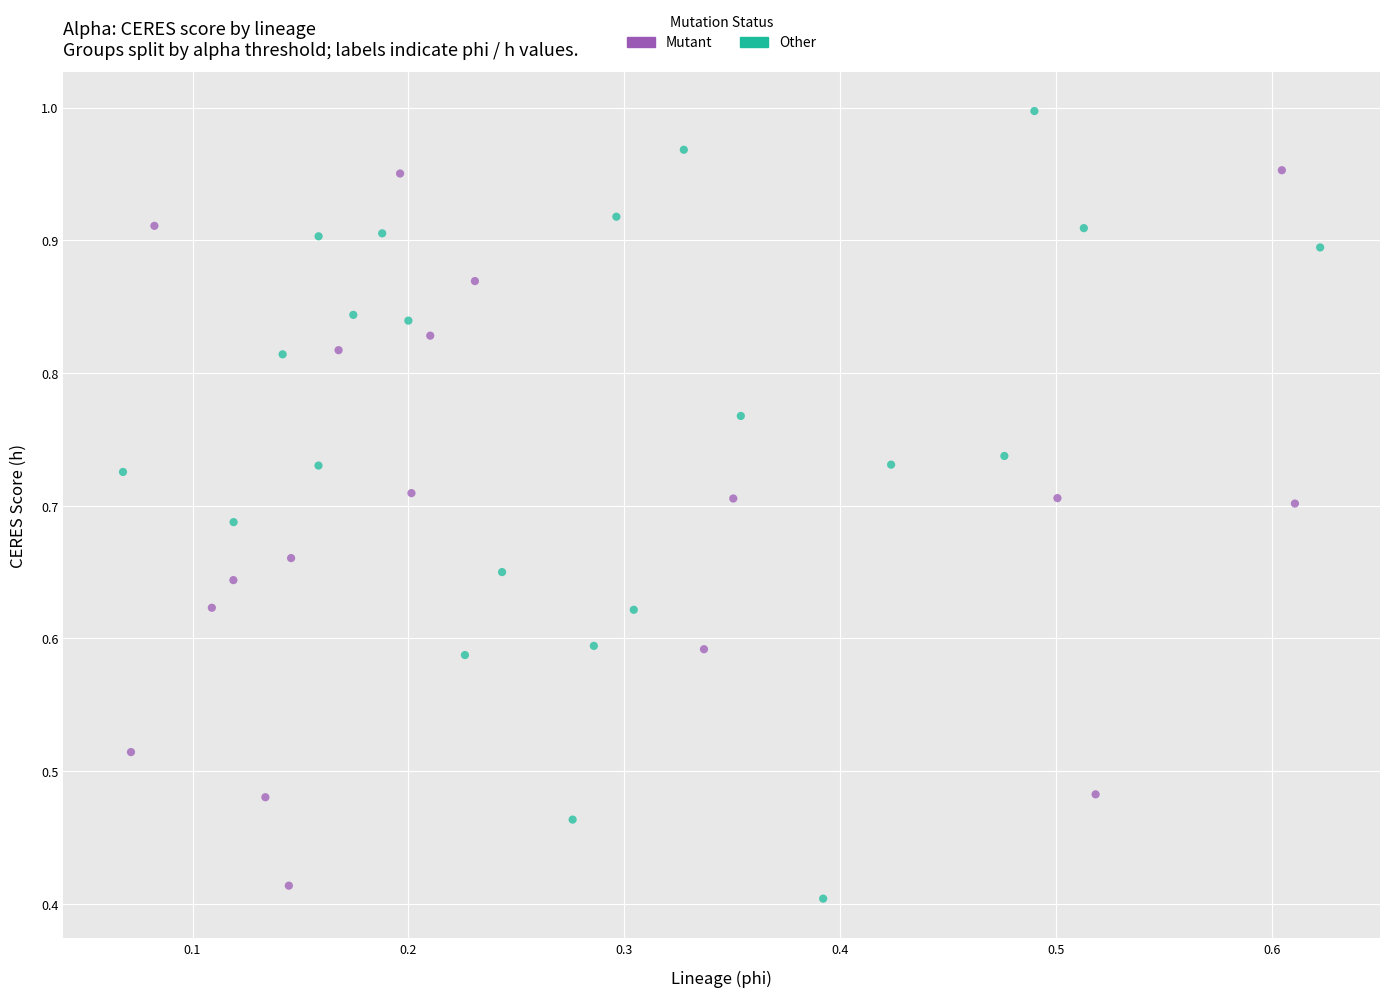

Which series contains the highest Y value?

Other